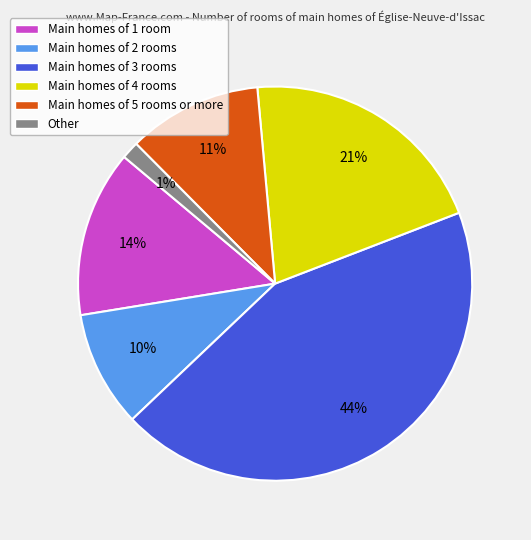

Count the number of slices in the pie.

6